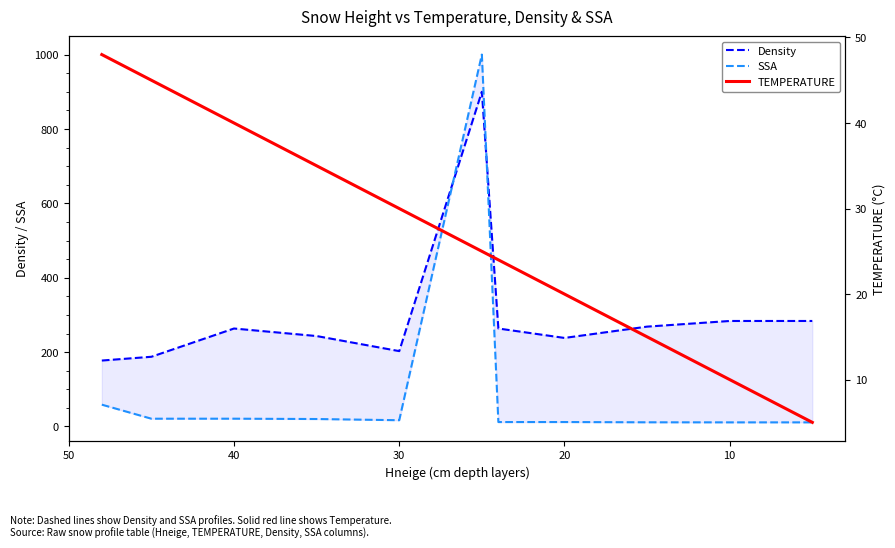

What is the smallest value displayed?

5.0